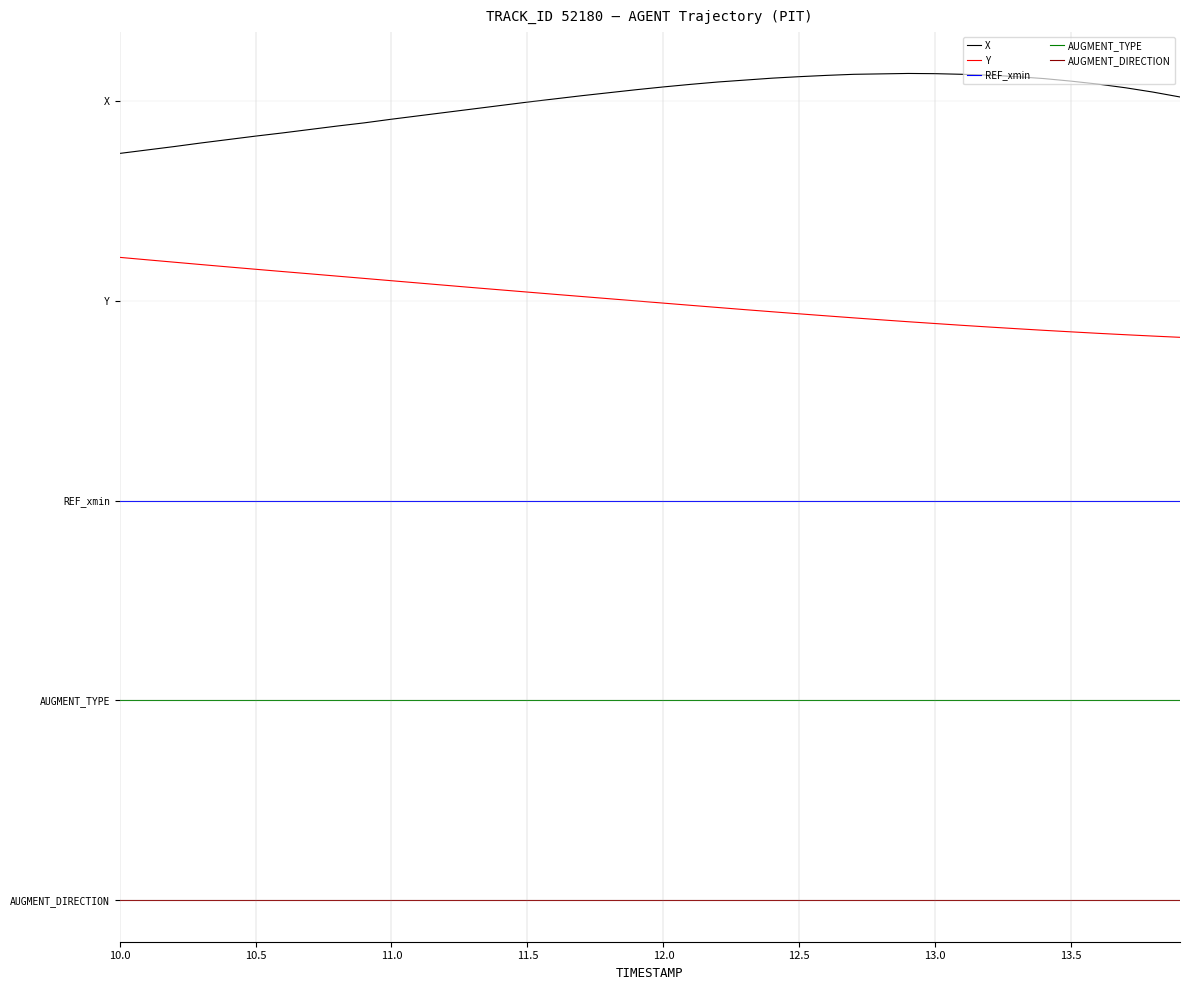

Which series has the largest total across all categories?

X